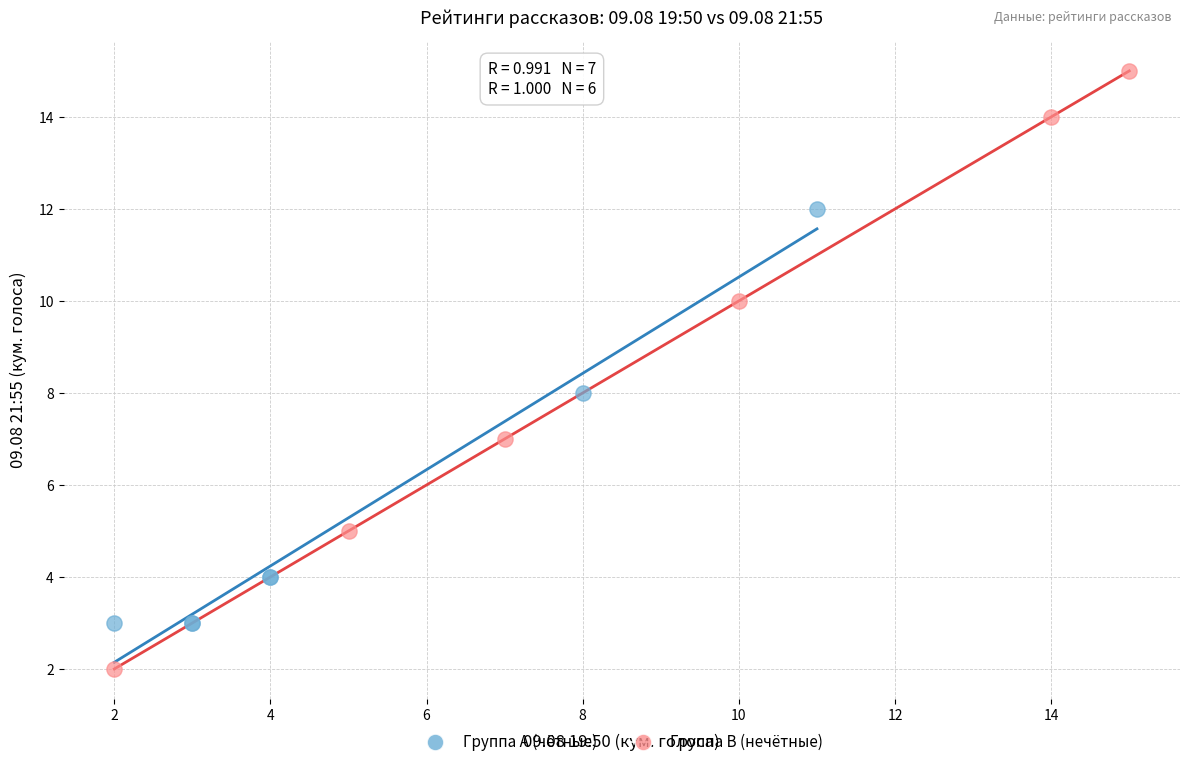

Which series reaches the maximum Y coordinate?

Группа B (нечётные)